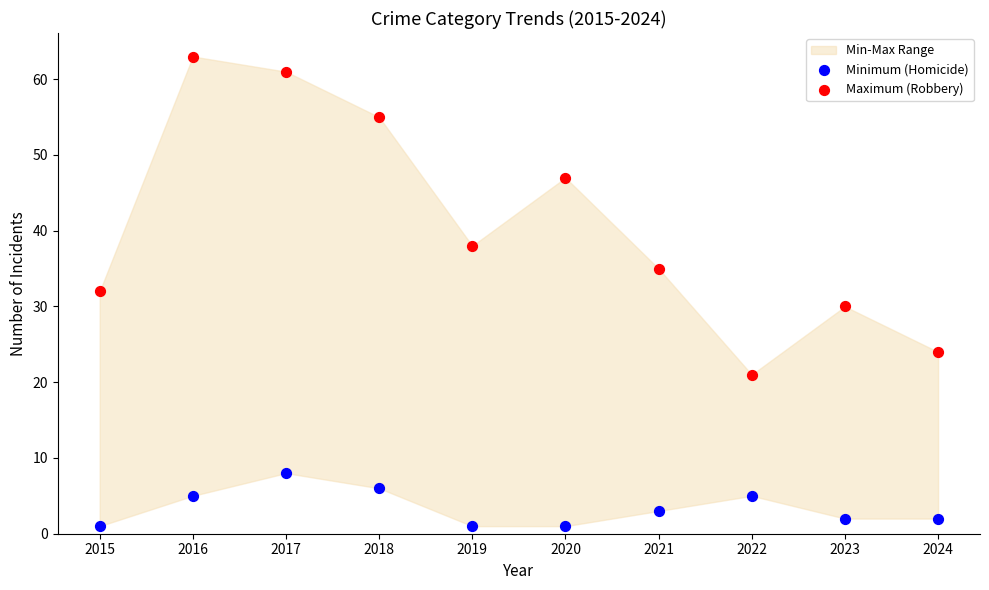

Which series reaches the minimum Y coordinate?

Minimum (Homicide)